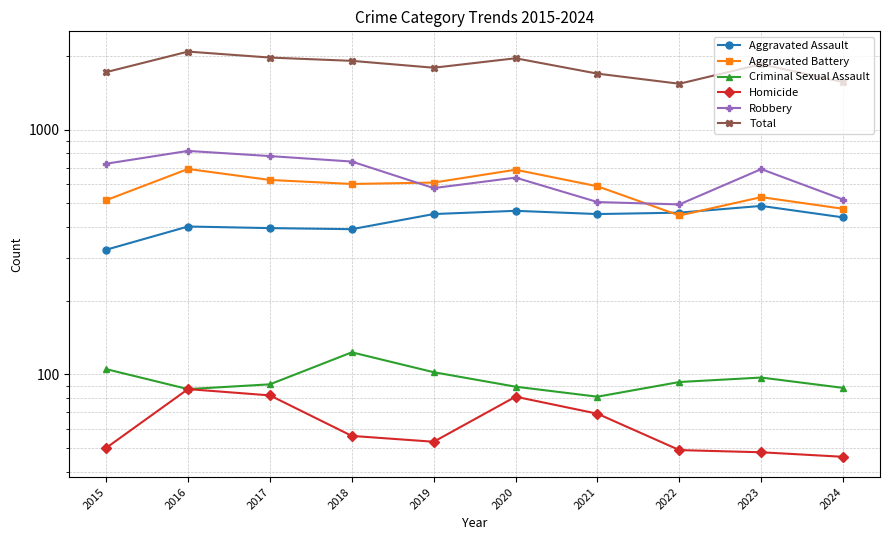

What is the difference between the highest and lowest values at 2021?

1626